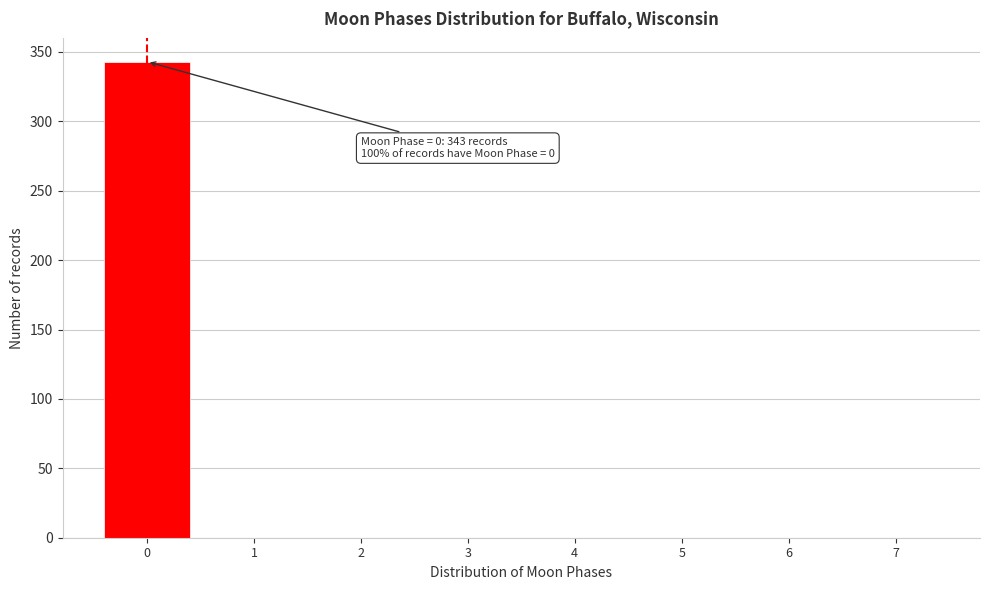

Reading right to left, list all the values displayed in this chart.

7=0	6=0	5=0	4=0	3=0	2=0	1=0	0=343